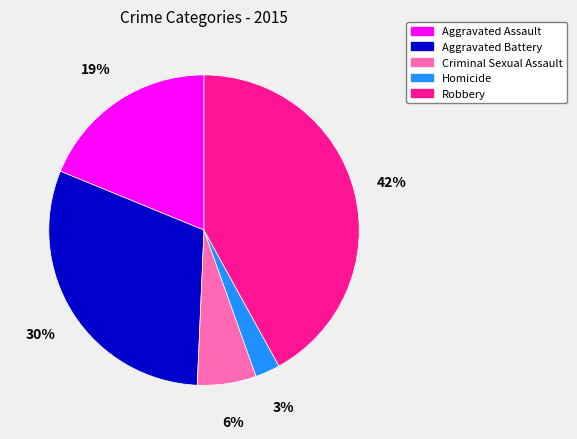

Which has a higher value, Aggravated Assault or Robbery?

Robbery